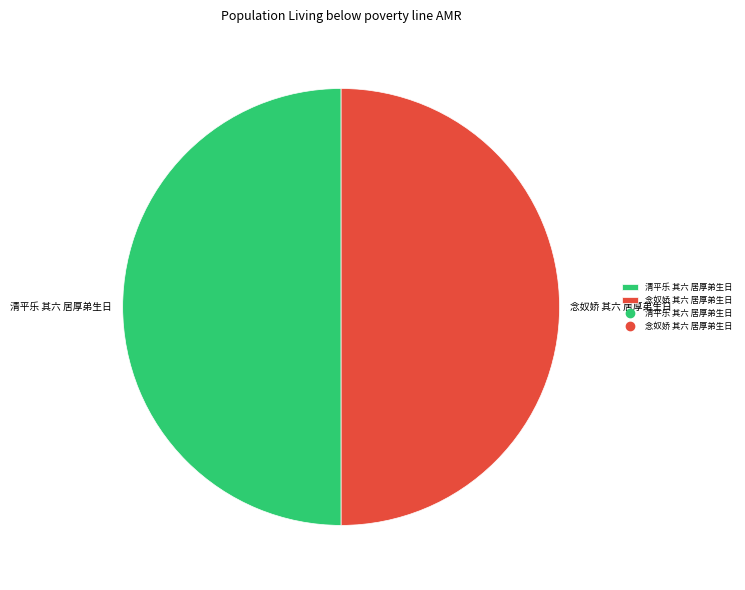

Is it true that 念奴娇 其六 居厚弟生日 is 50% of the pie?

True